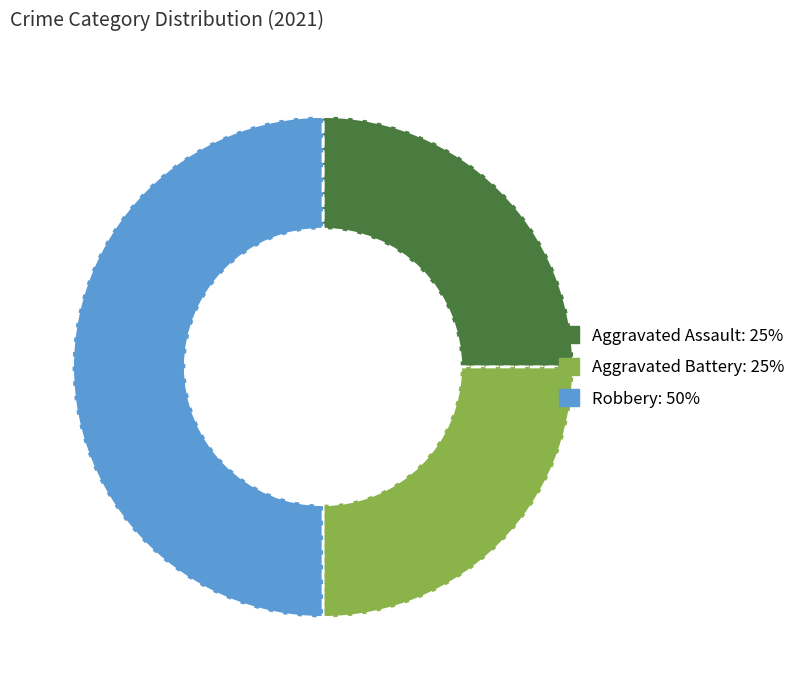

Which slice is the largest?

Robbery